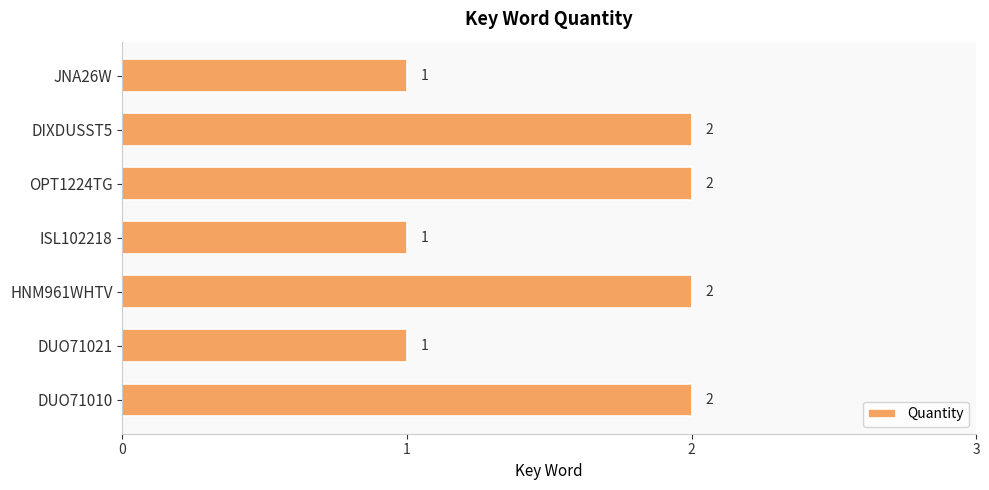

Count the values in the range 1 to 2.

7